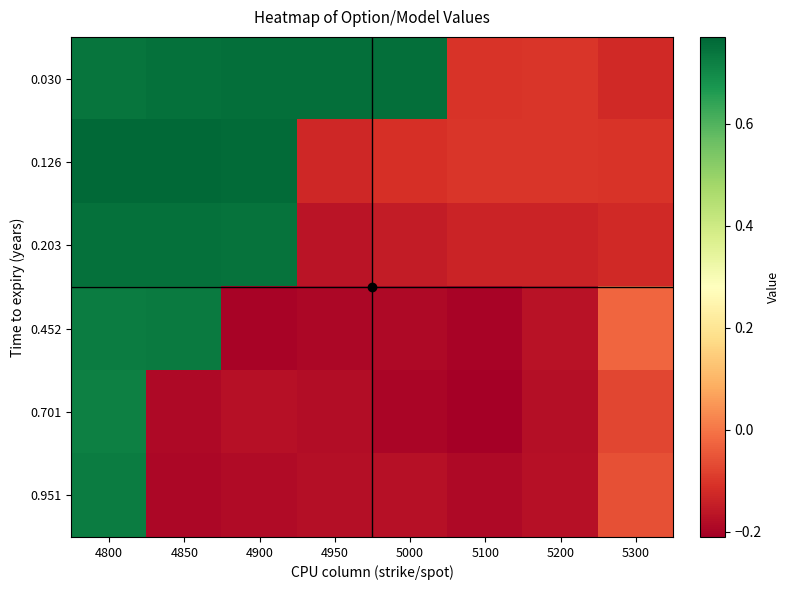

Which category has the highest value across all series?

4800